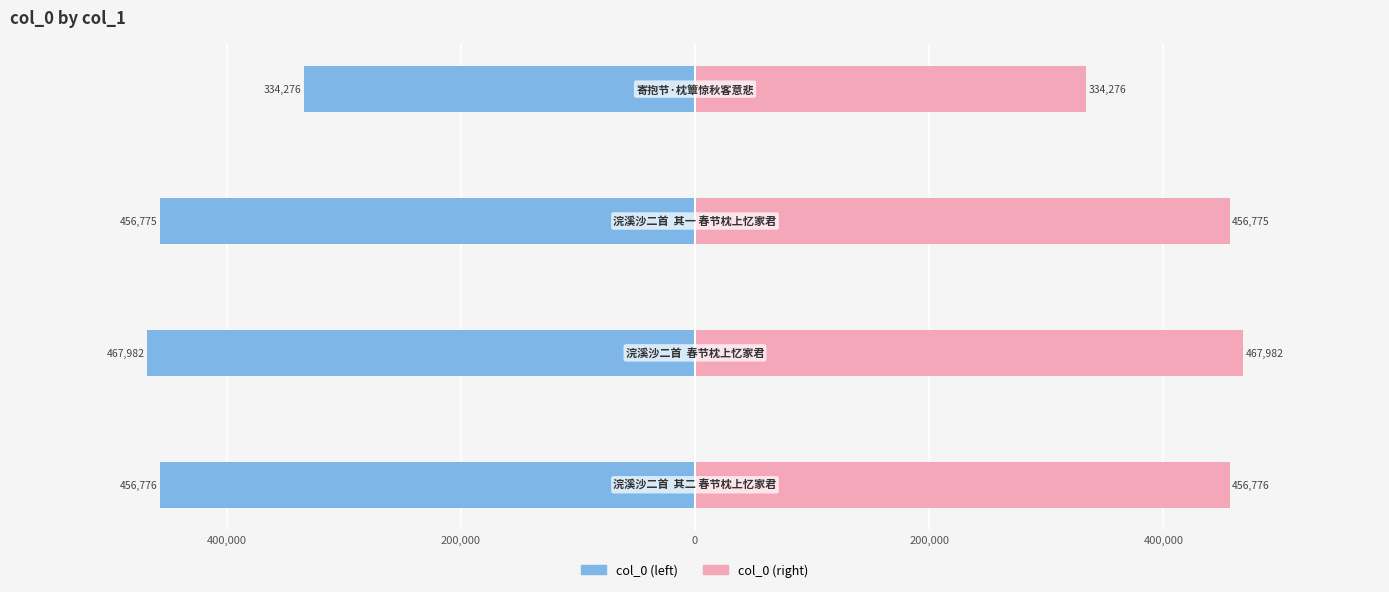

How many data points in col_0 (left) are less than -456775?

2